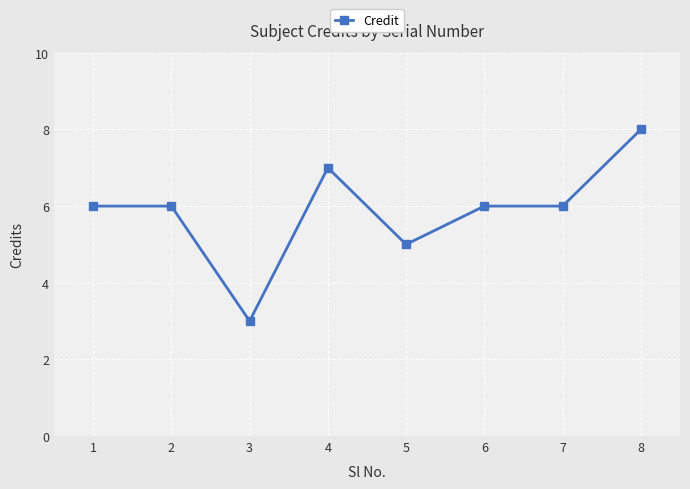

Count the number of data series in this chart.

1